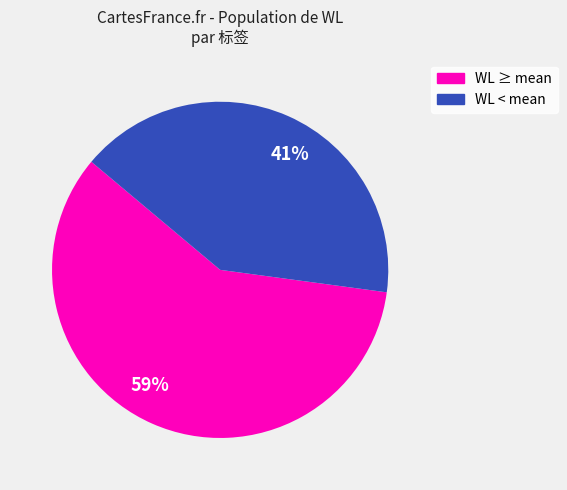

To the nearest percent, what is the combined percentage of 41% and 59%?

100%